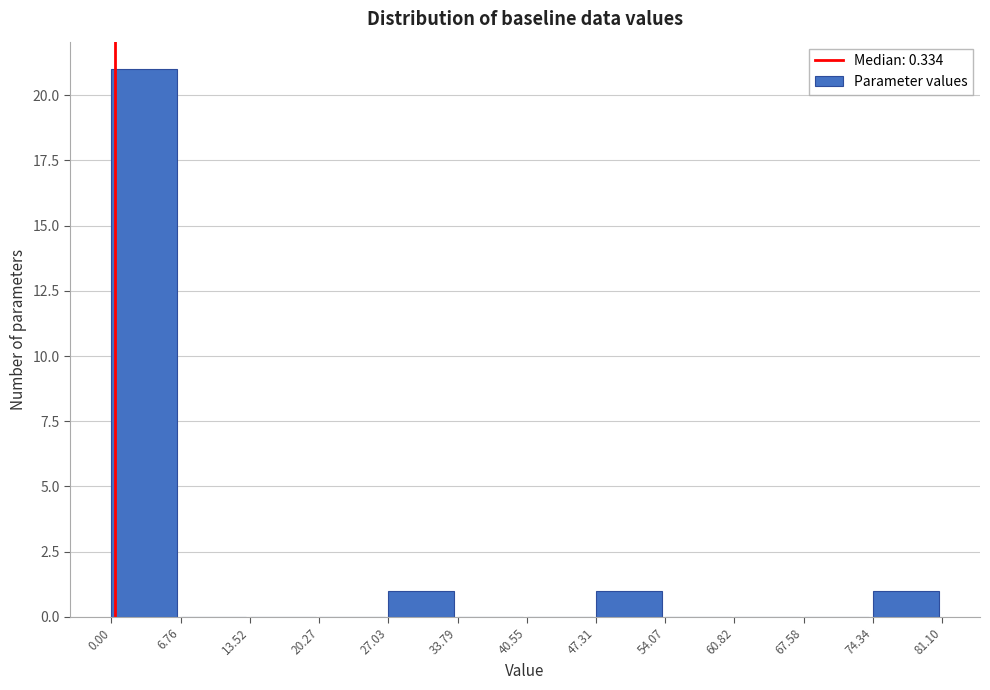

Reading left to right, list every bar in this chart as the range it spans on the x-axis followed by its height. The values are not printed on the chart, so give them approximately, as read against the axis.

0.00 to 6.76: 21
6.76 to 13.52: 0
13.52 to 20.27: 0
20.27 to 27.03: 0
27.03 to 33.79: 1
33.79 to 40.55: 0
40.55 to 47.31: 0
47.31 to 54.07: 1
54.07 to 60.82: 0
60.82 to 67.58: 0
67.58 to 74.34: 0
74.34 to 81.10: 1